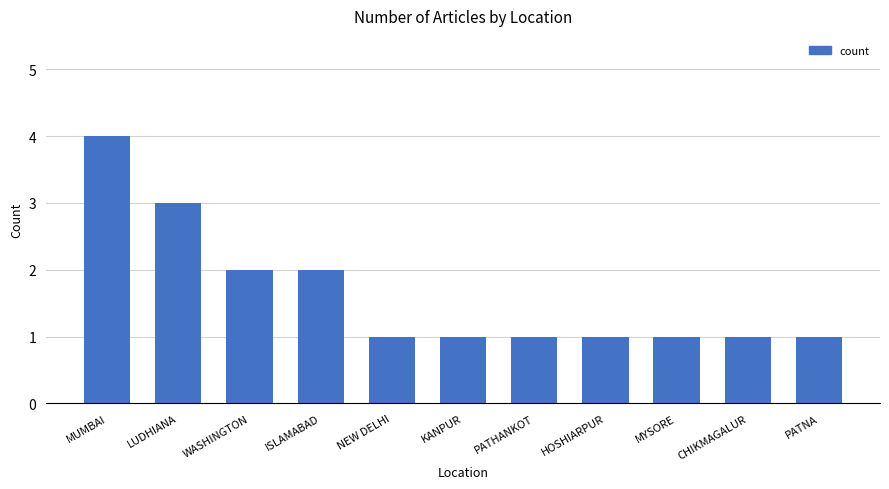

Approximately how many times larger is the value at MYSORE compared to LUDHIANA?

0.3